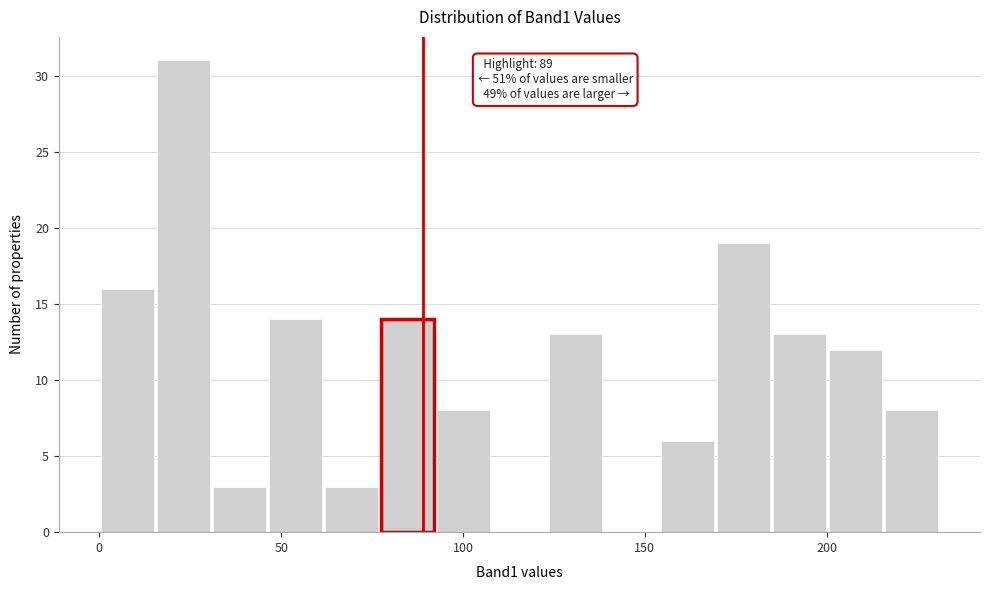

Read against the x-axis, roughly where is the centre of the tallest bar?

25